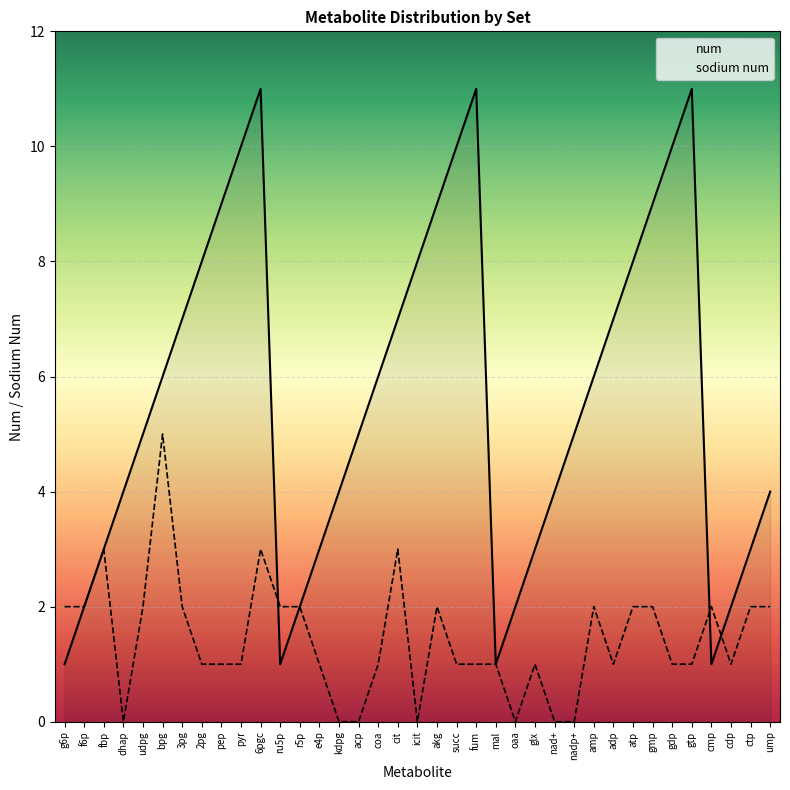

Which series has the widest spread of values?

num